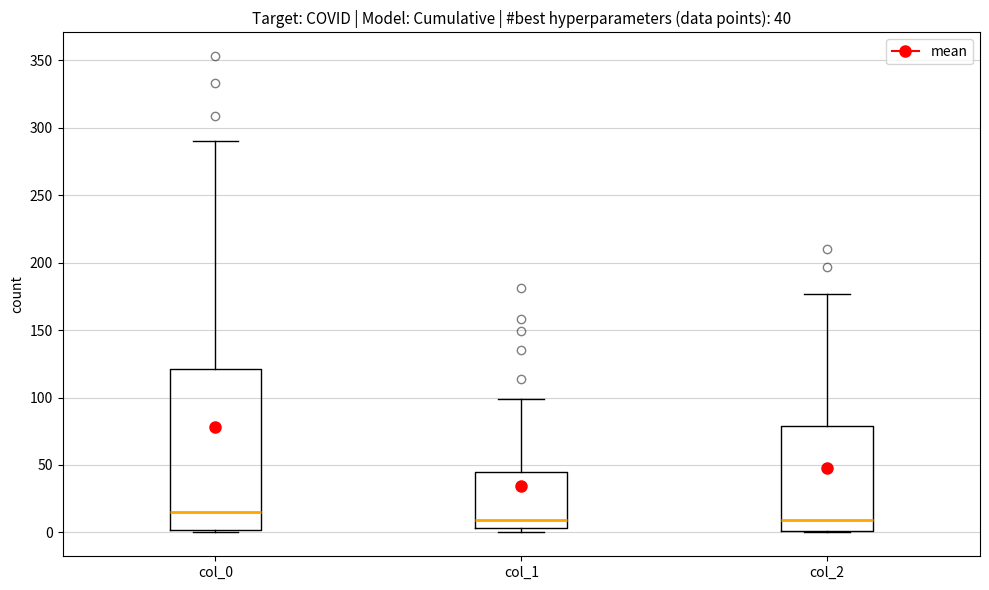

Which box is the tallest, from its lower edge to its upper edge?

col_0